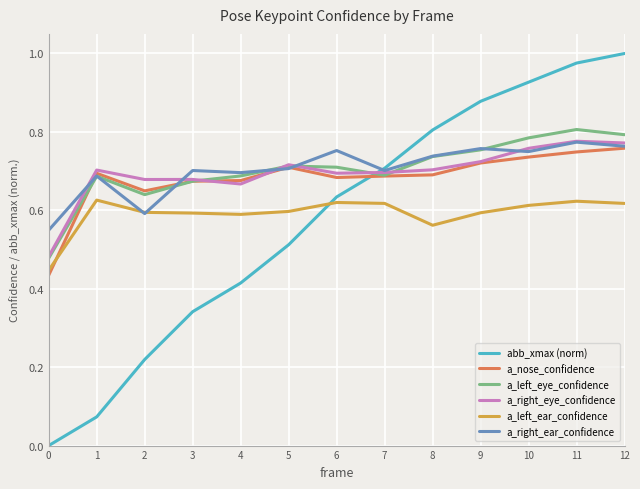

Is the value of a_right_eye_confidence at 0 greater than the value of abb_xmax (norm) at 3?

Yes